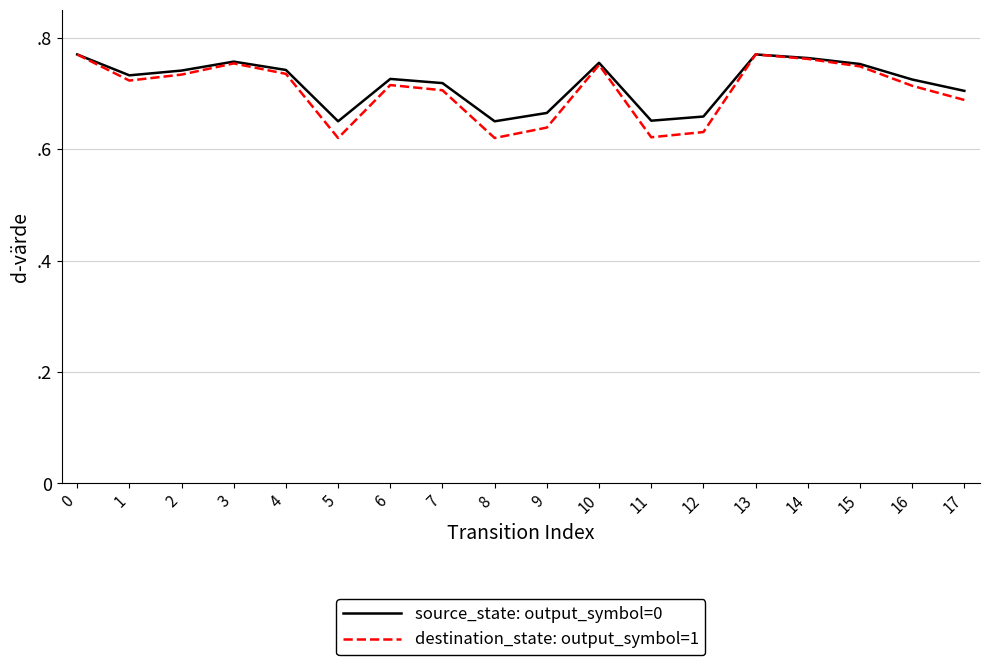

True or false: source_state: output_symbol=0 has a value of 1.1 at 13.

False